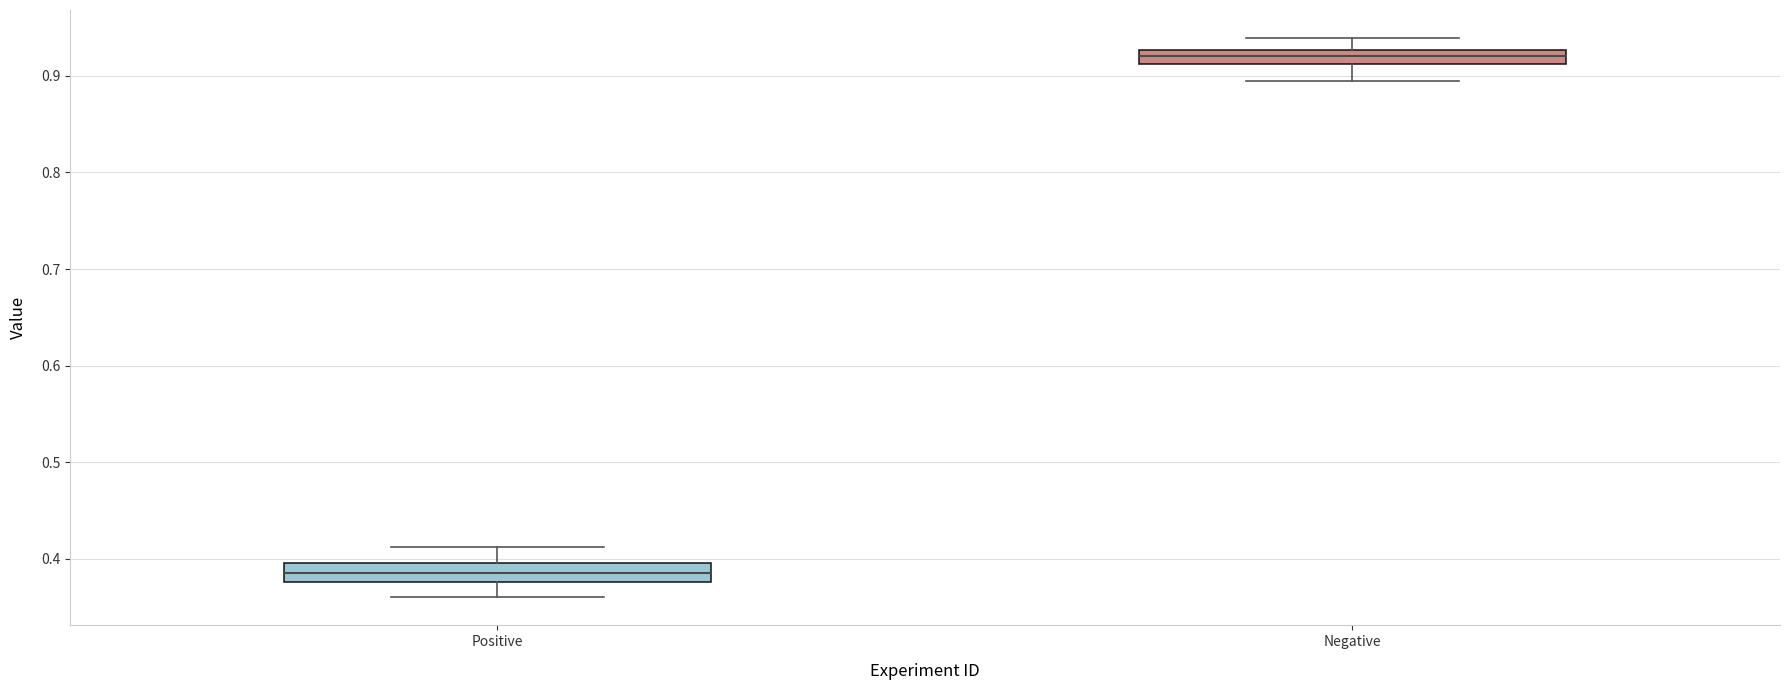

Reading left to right, read every box against the y-axis: the position of its median line, the range the box covers, and the ends of its whiskers. The values are not printed on the chart, so give them approximately, as read against the axis.

Positive: median 0.39, box 0.38 to 0.40, whiskers 0.36 to 0.41
Negative: median 0.92, box 0.91 to 0.93, whiskers 0.90 to 0.94